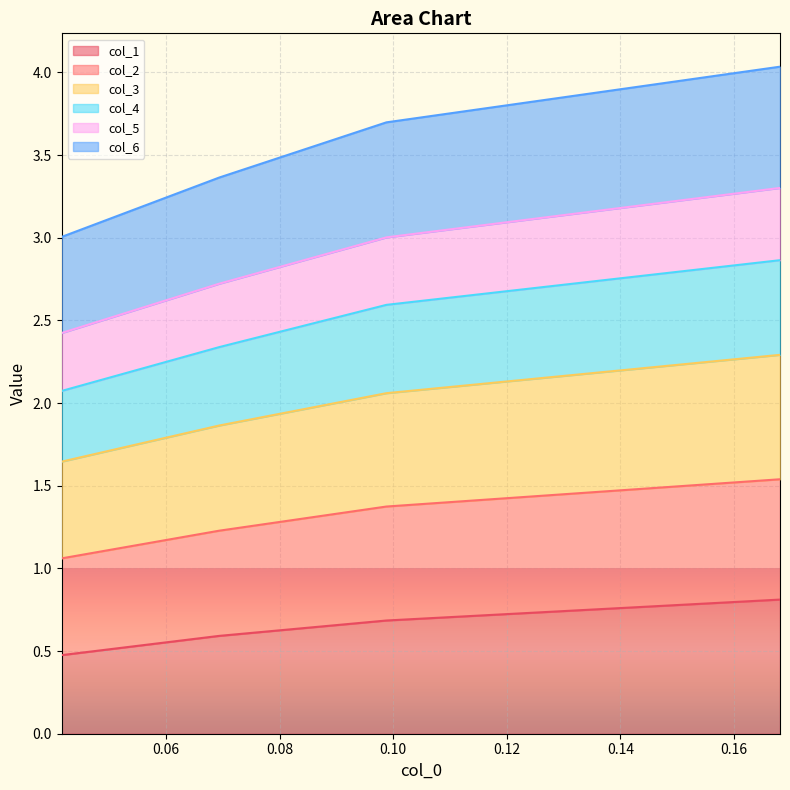

How many distinct data groups are displayed?

6